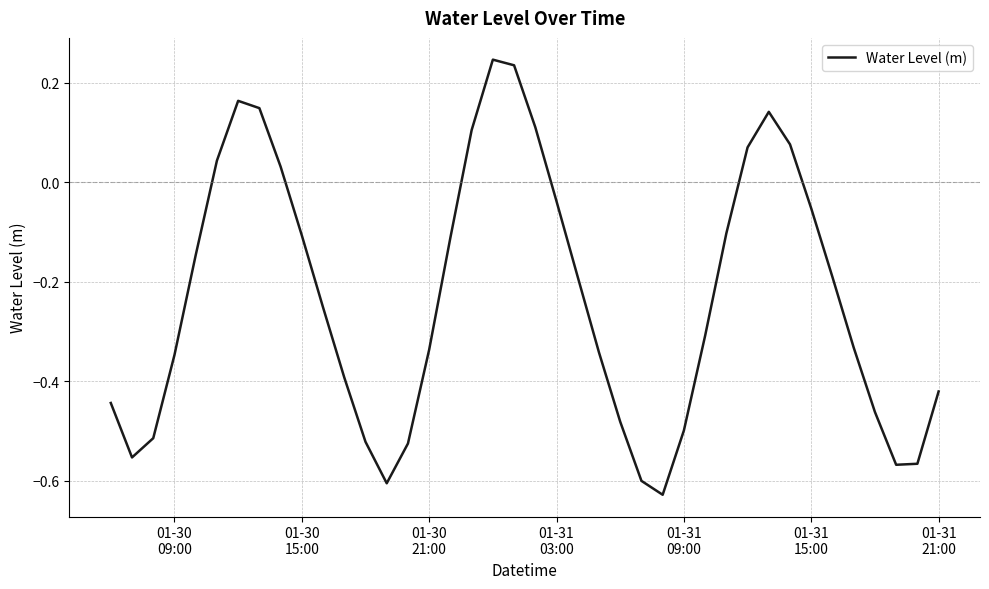

What is the difference between the maximum and minimum values?

0.9